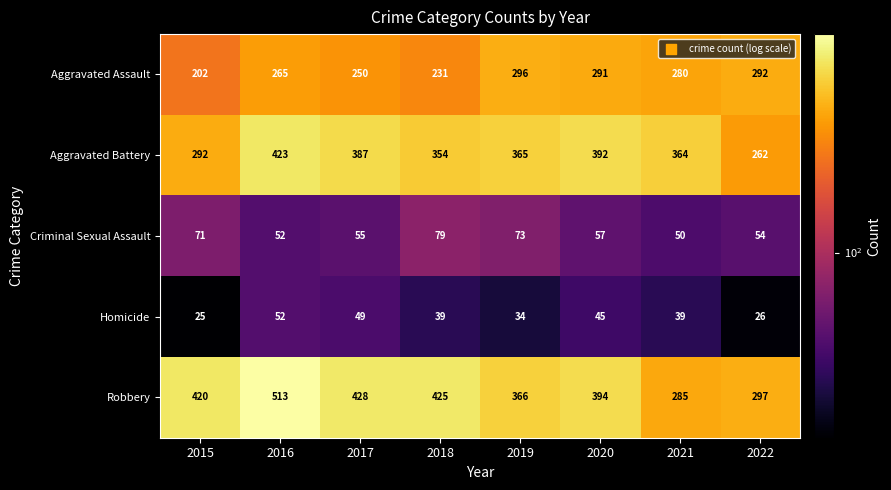

Which series has the widest spread of values?

Robbery